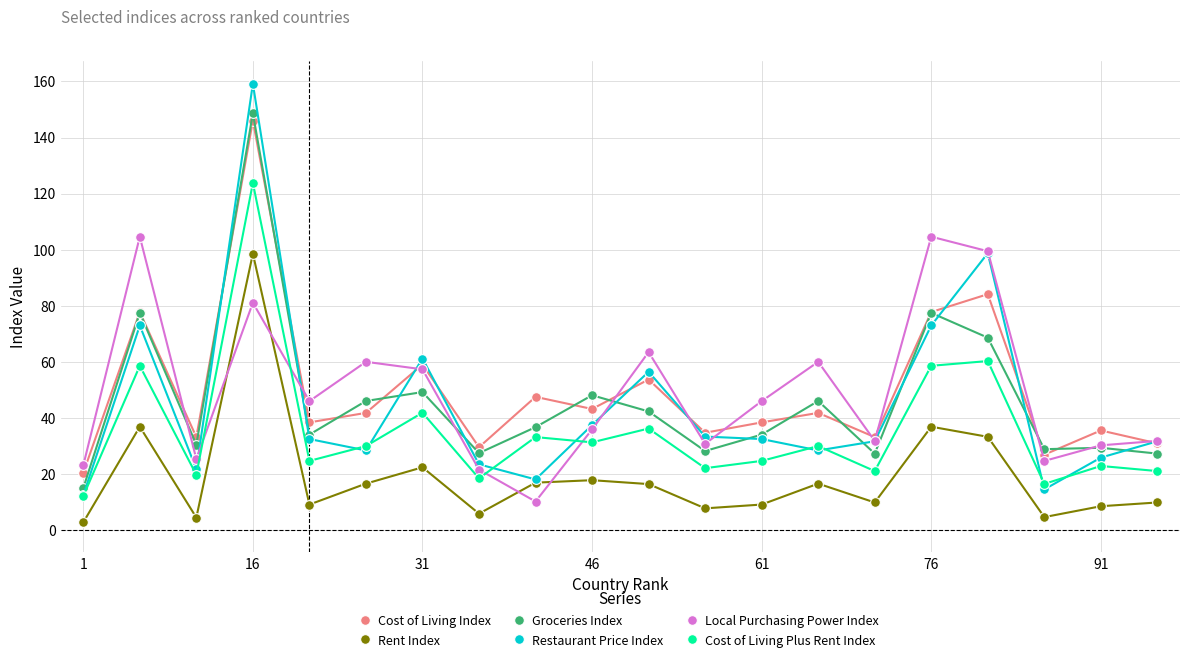

True or false: Cost of Living Plus Rent Index and Cost of Living Index cross at least once.

False